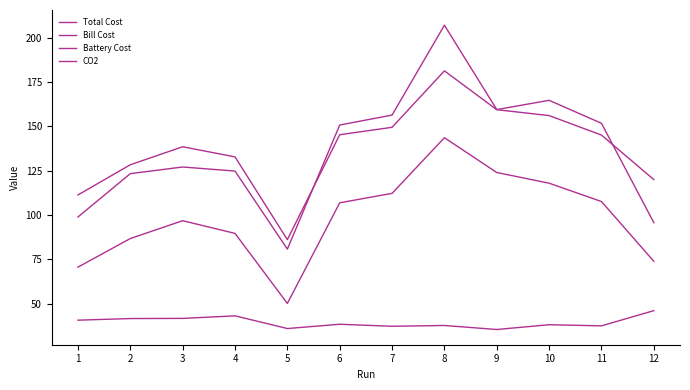

Does the chart display data point markers on the line(s)?

No